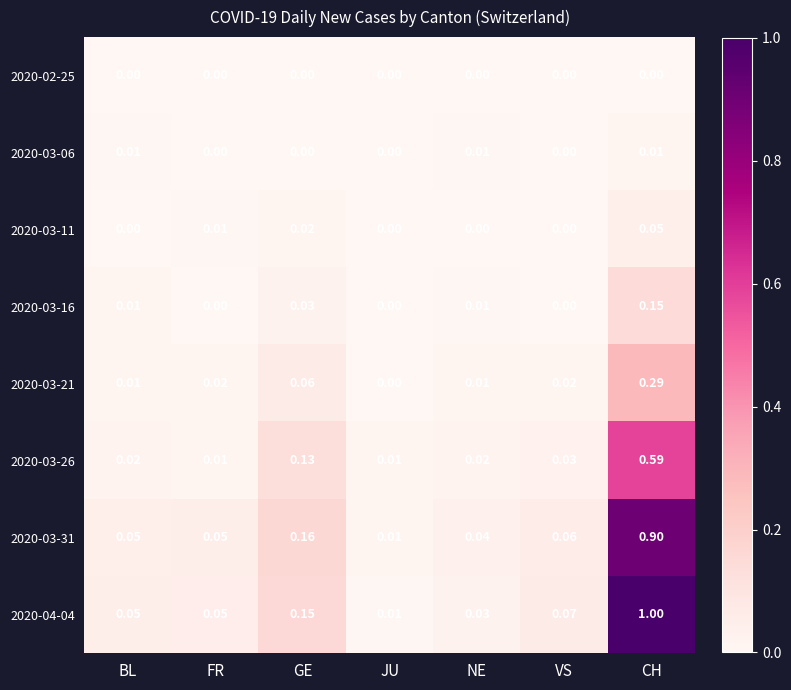

At which category is the sum across all series the highest?

CH